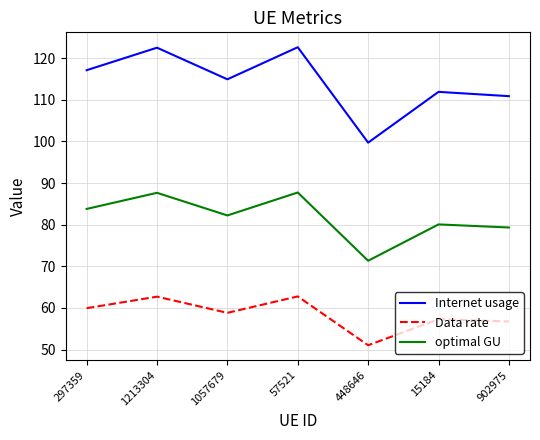

The optimal GU series shows 43.9 at 15184. True or false?

False